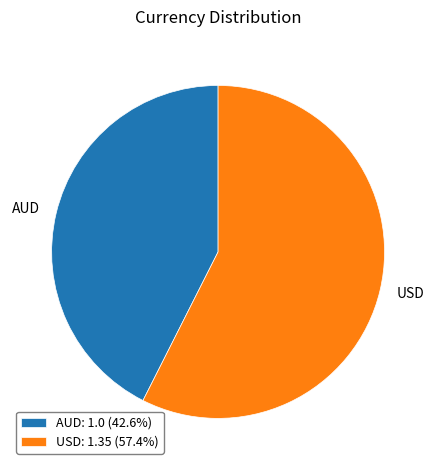

Count the number of slices in the pie.

2